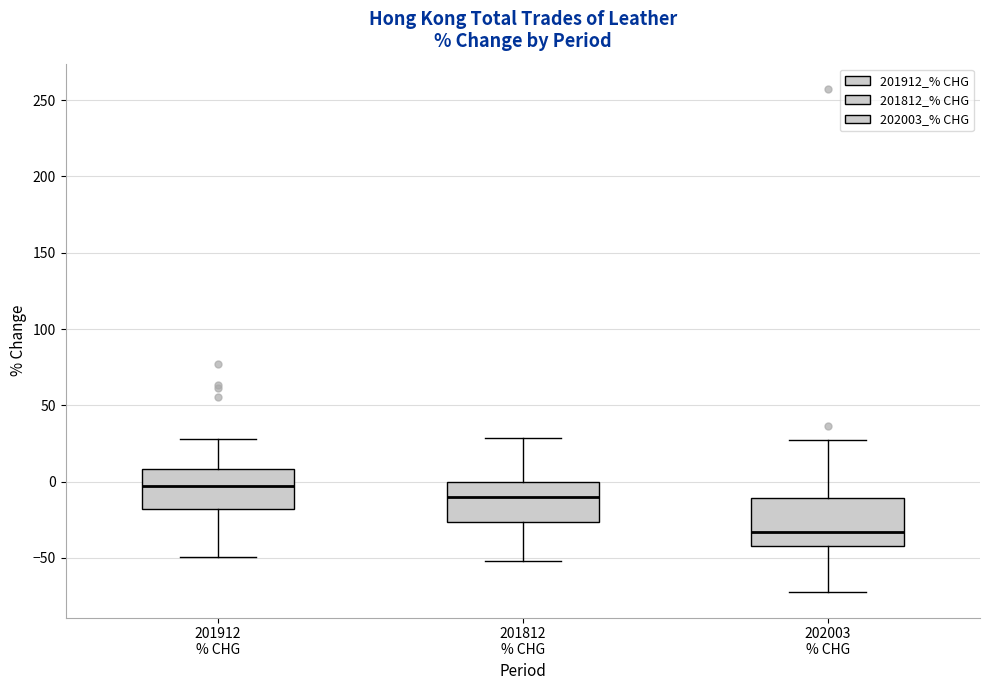

Where does the lower whisker of the box for 201812 % CHG end on the y-axis? The values are not printed on the chart, so give them approximately, as read against the axis.

-50